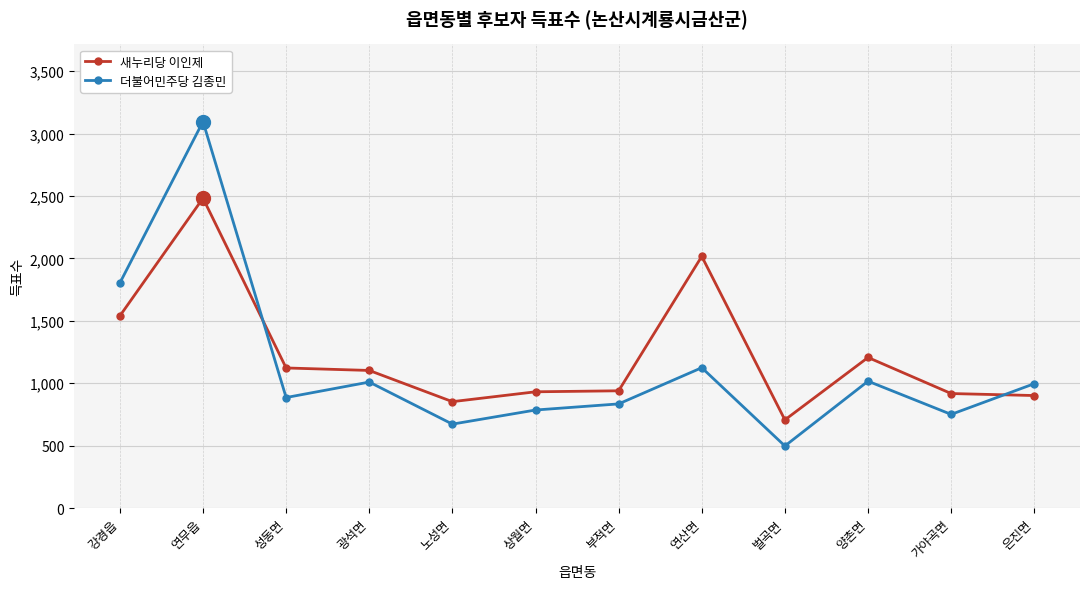

What is the approximate value of 더불어민주당 김종민 at 부적면?

834